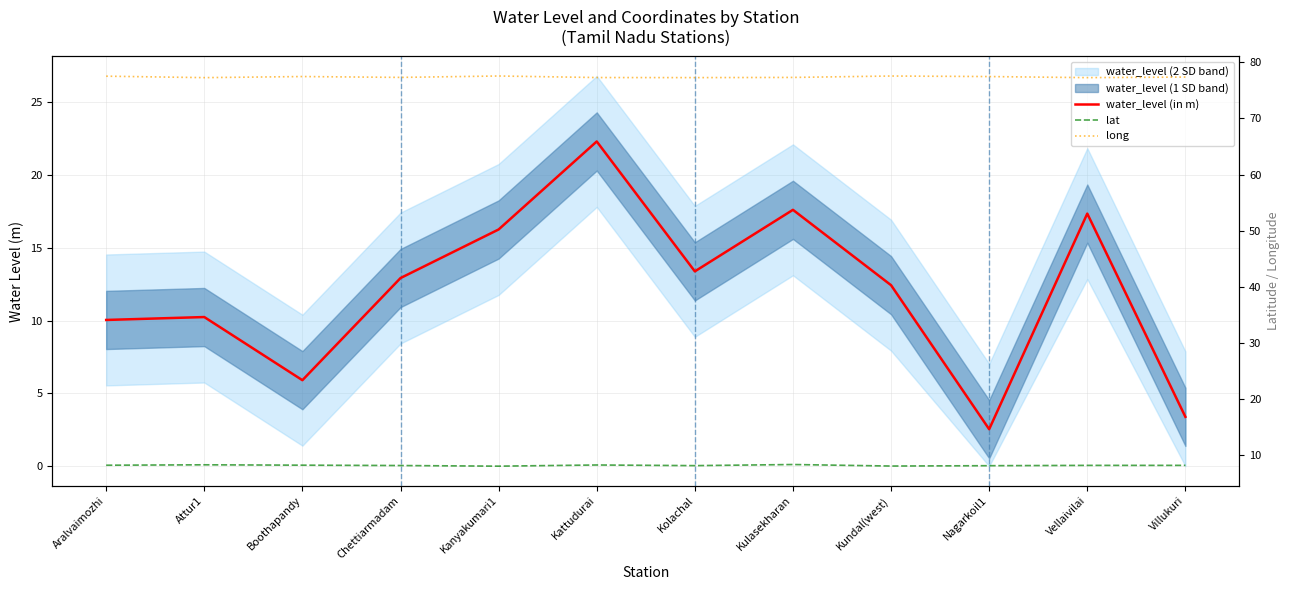

At which category does the chart reach its minimum across all series?

Nagarkoil1